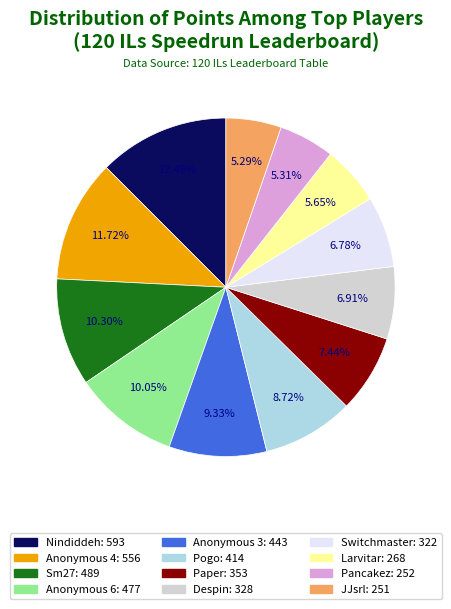

To the nearest percent, what percentage of the pie is Larvitar?

6%